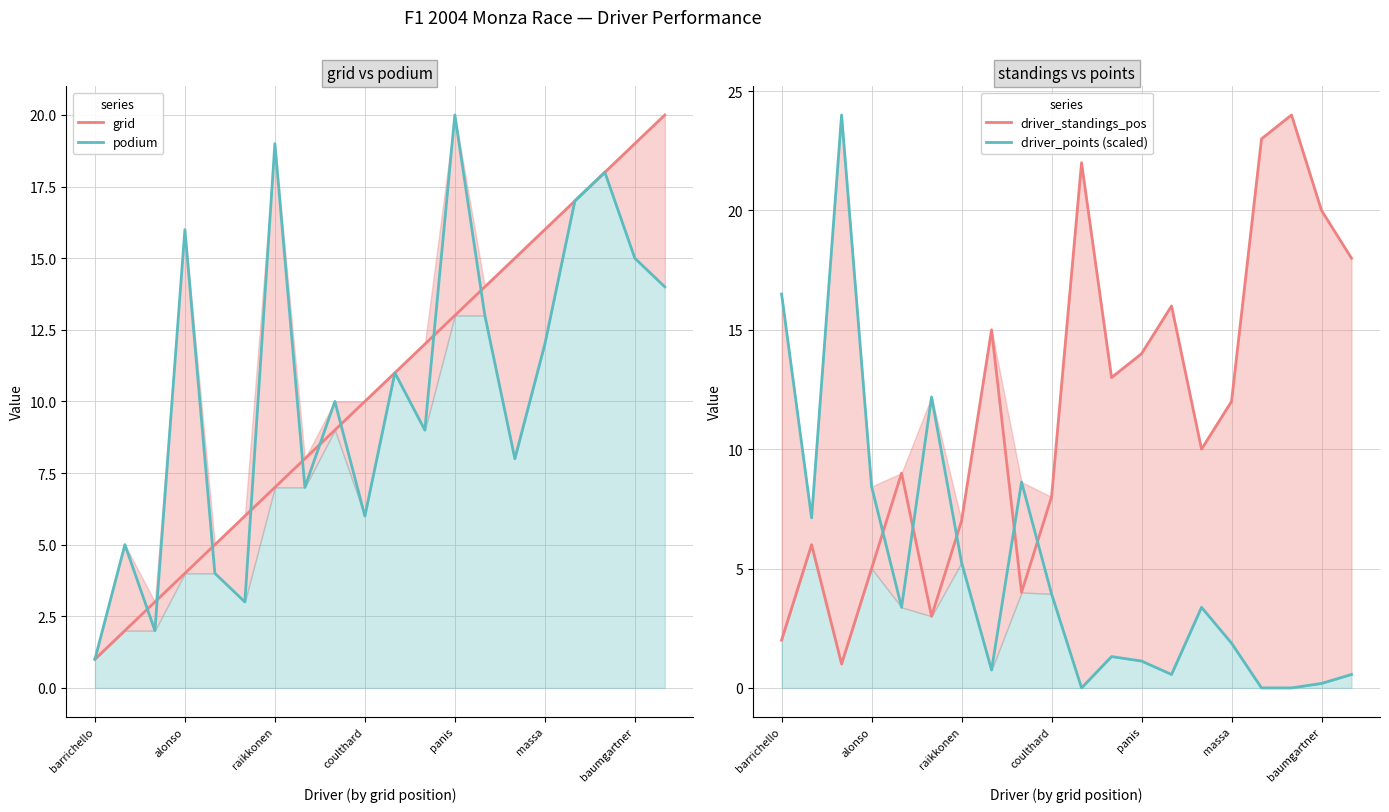

At which label does driver_points (scaled) first exceed 3?

barrichello